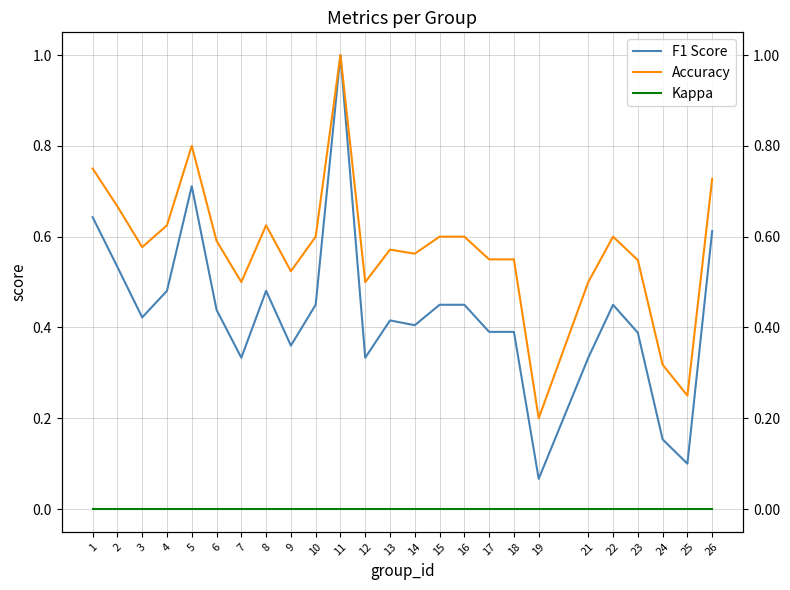

How many Accuracy values are between 0 and 1?

25